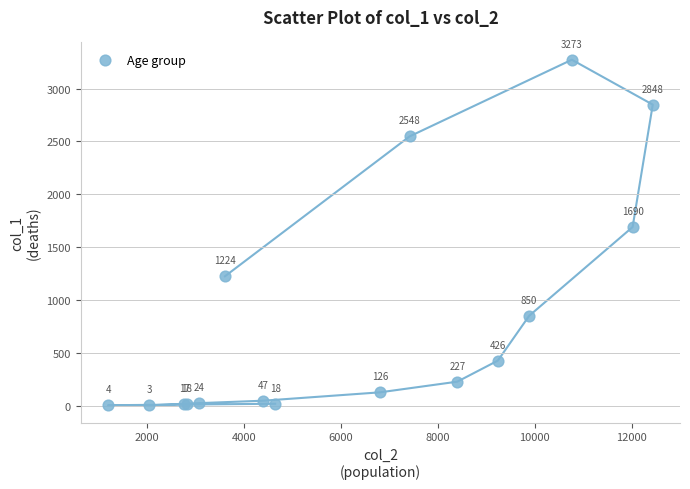

What Y value in the scatter plot is closest to 1638?

1690